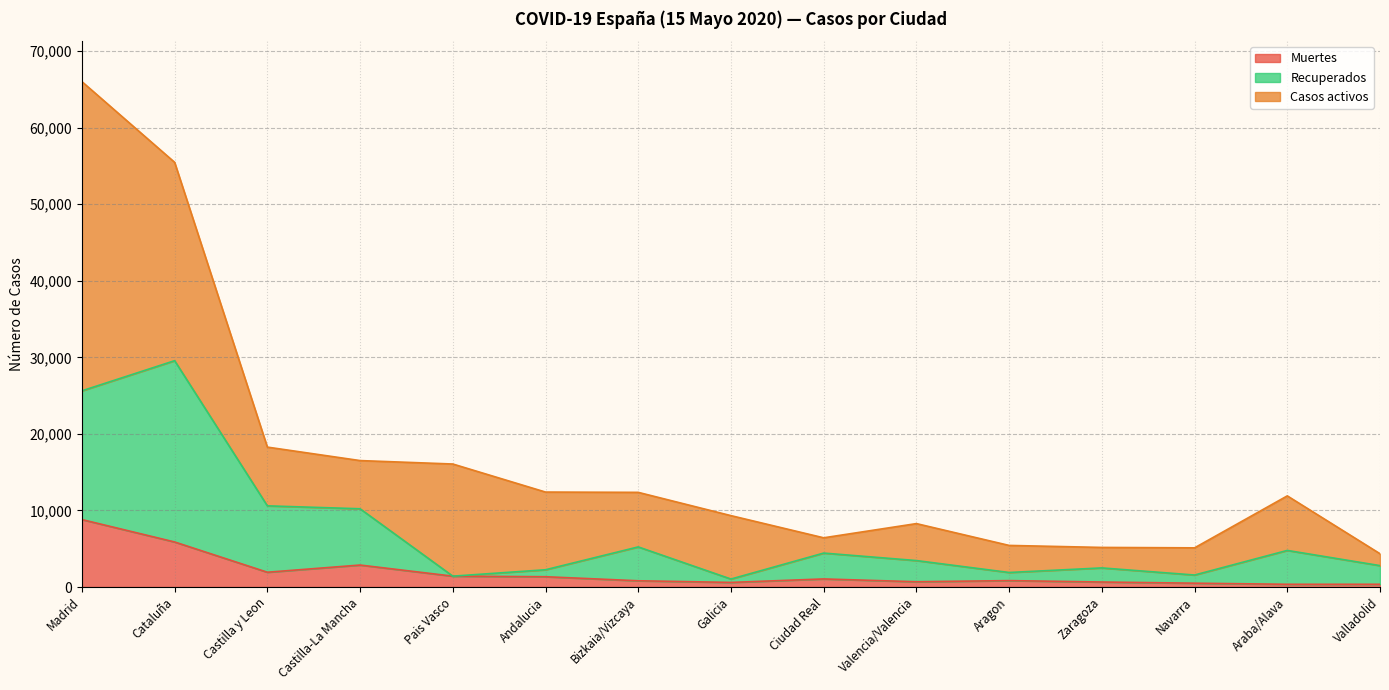

Where is the first local minimum for Muertes?

Castilla y Leon